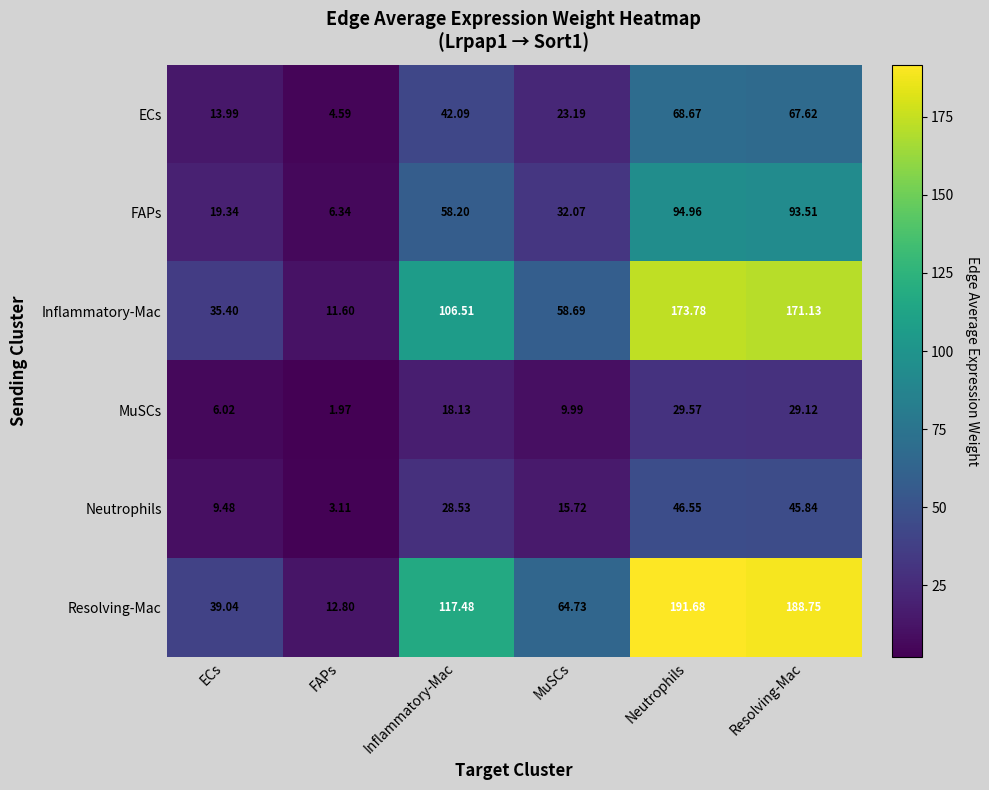

Rank the series by their maximum value, from highest to lowest.

Resolving-Mac, Inflammatory-Mac, FAPs, ECs, Neutrophils, MuSCs